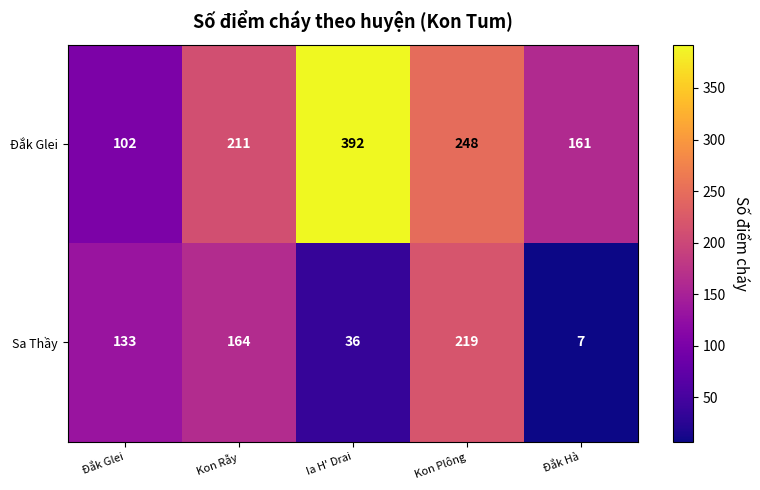

Reading left to right, extract all data points from this chart.

Đắk Glei: Đắk Glei=102	Kon Rẫy=211	Ia H' Drai=392	Kon Plông=248	Đắk Hà=161
Sa Thầy: Đắk Glei=133	Kon Rẫy=164	Ia H' Drai=36	Kon Plông=219	Đắk Hà=7